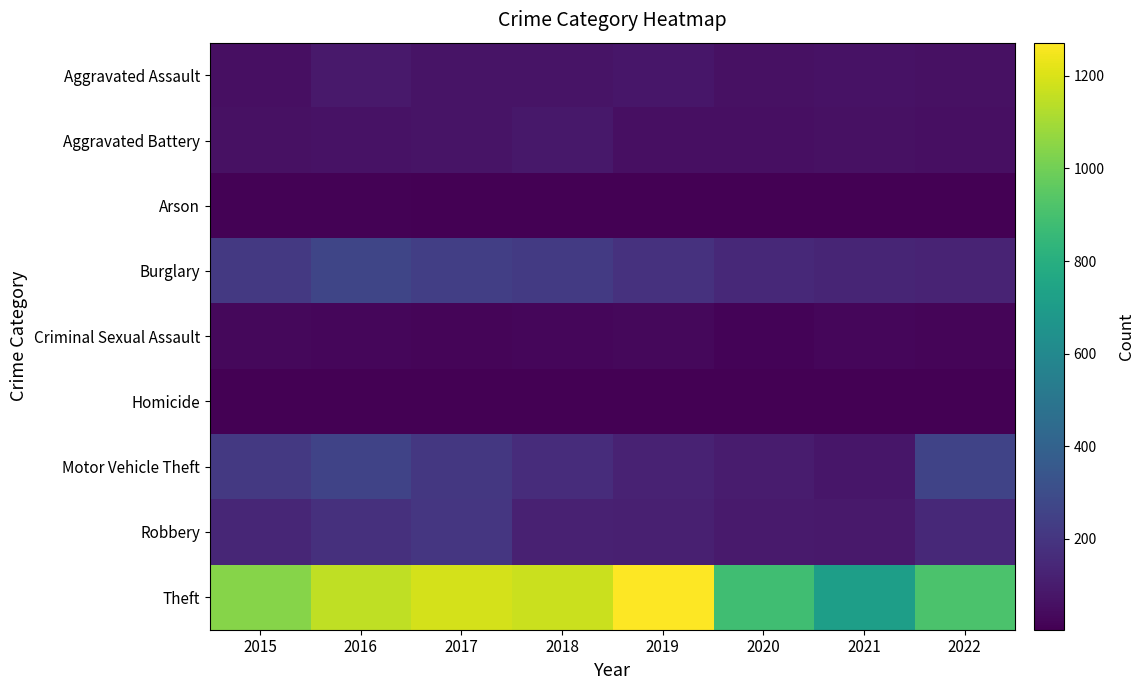

At how many categories does at least one series exceed 221?

8